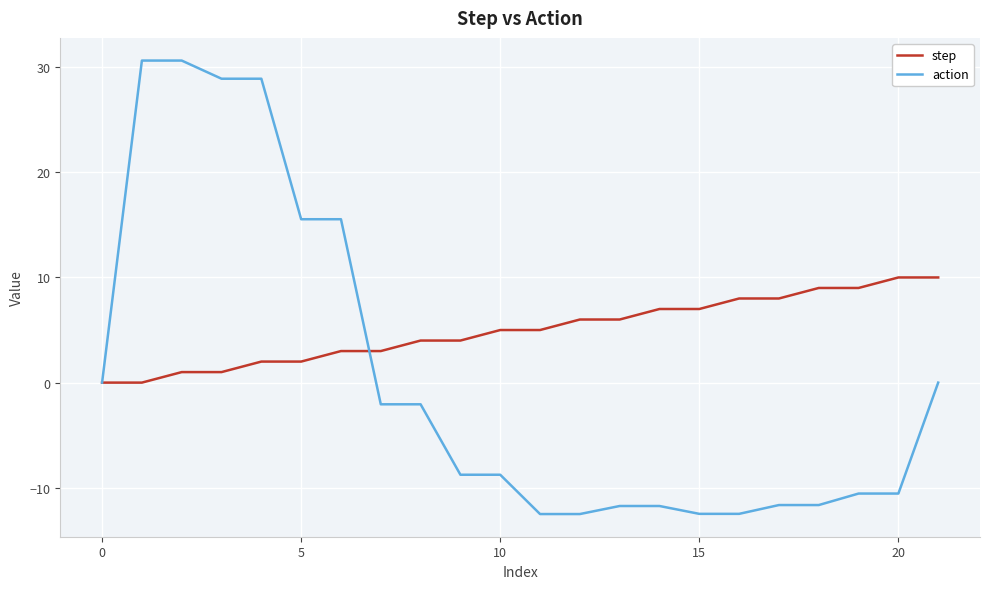

What is the smallest value displayed?

-12.5